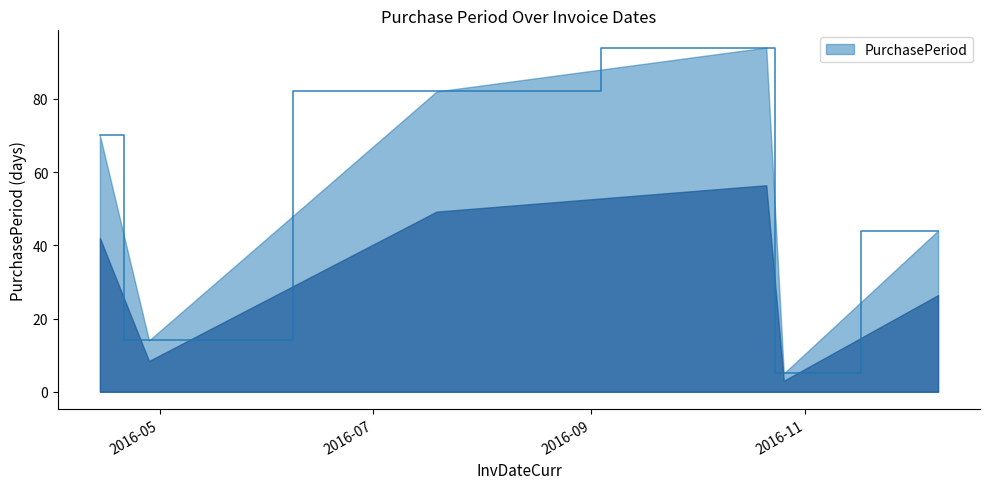

True or false: there are more than 2 points higher than both neighbors.

False